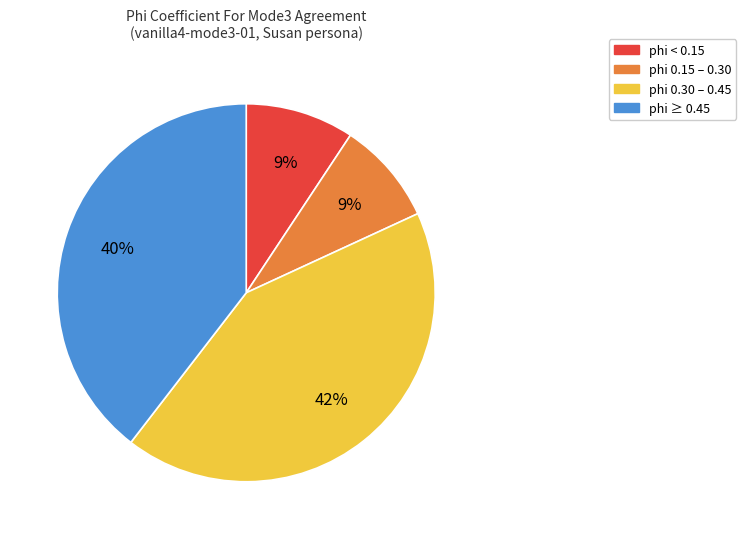

Is there a majority slice in this chart?

No